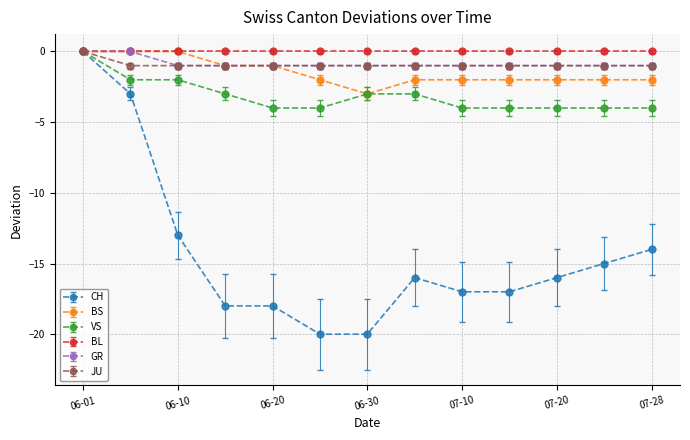

What is the value of the GR point at the 4th from the left?

-1